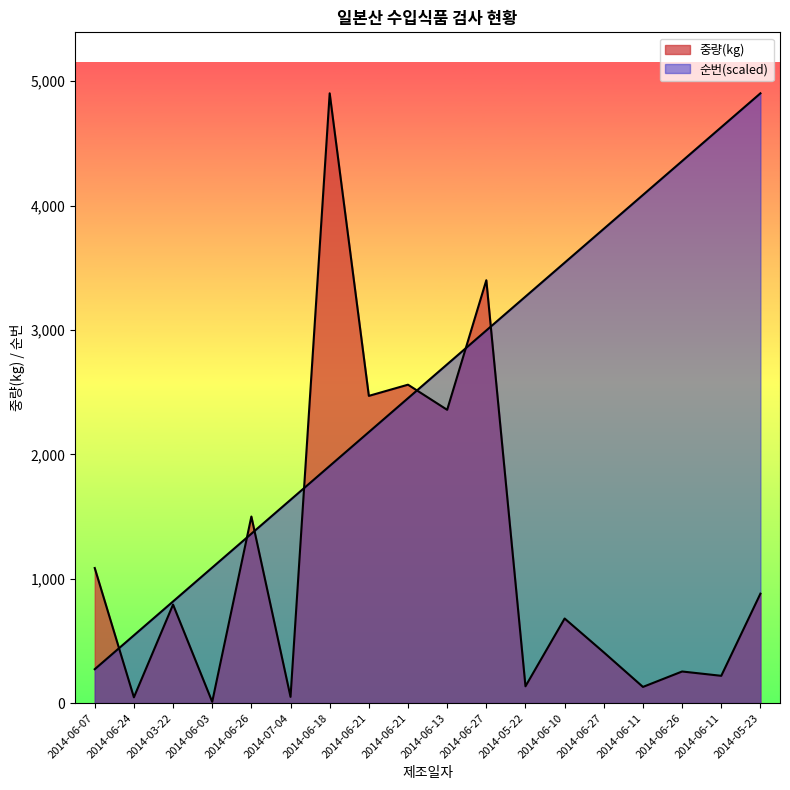

The value of 중량(kg) at 2014-06-24 is 46.3. True or false?

True